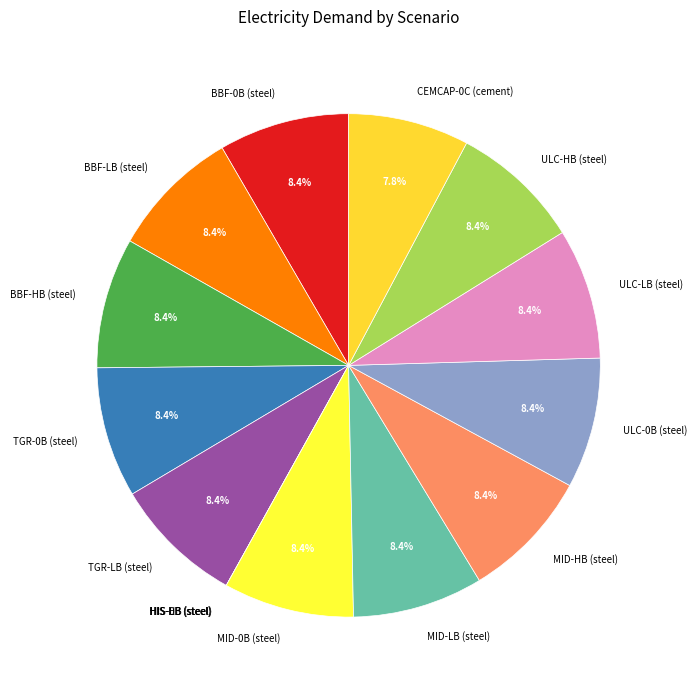

True or false: TGR-0B (steel) accounts for 14% of the total.

False